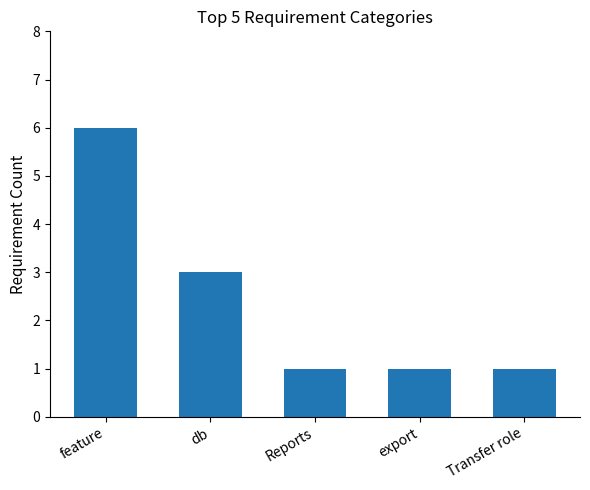

Reading left to right, what are all the values shown in this chart?

6	3	1	1	1